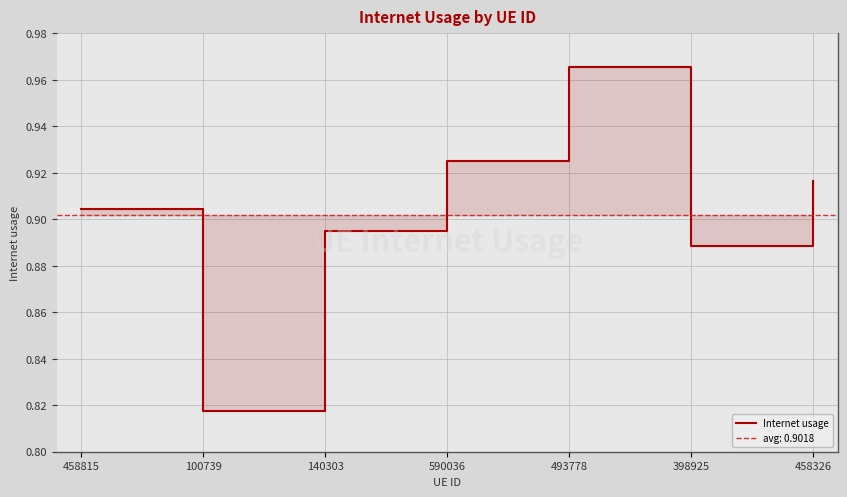

What is the average value?

0.9